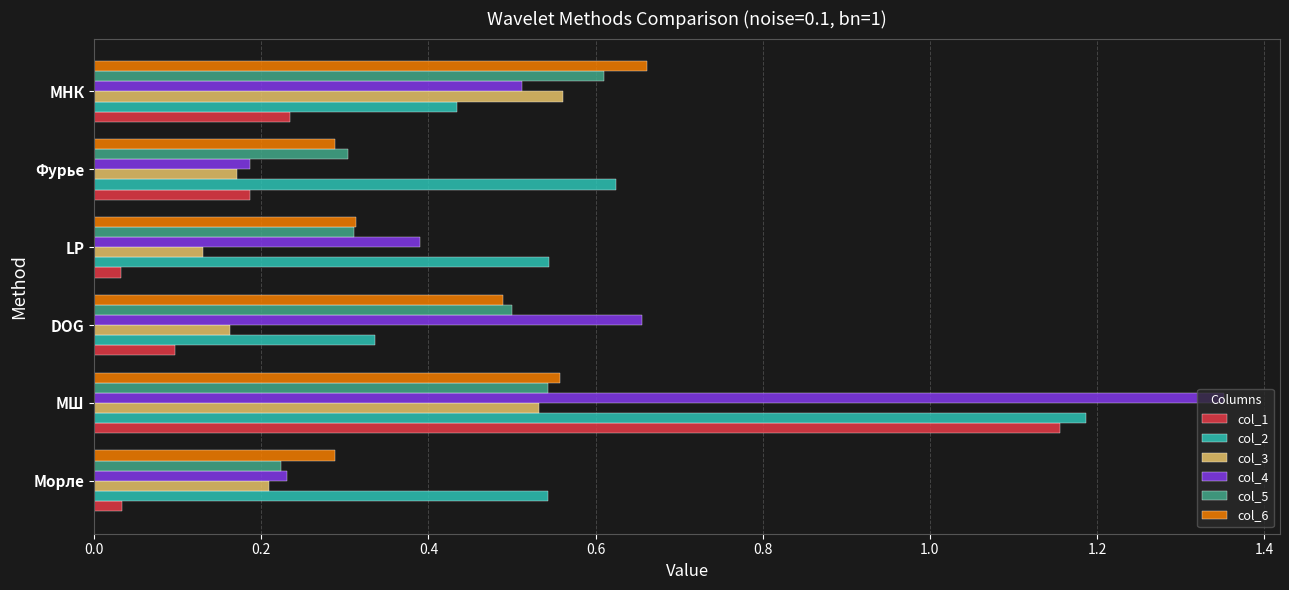

Which series has the widest spread of values?

col_4